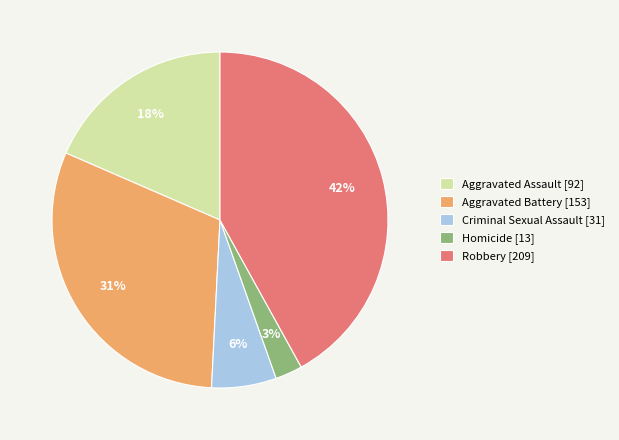

Between Criminal Sexual Assault and Aggravated Battery, which is larger?

Aggravated Battery